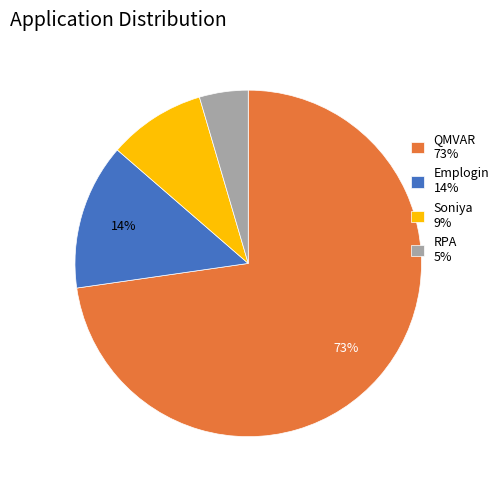

Combined, do Emplogin 14% and QMVAR 73% account for over 50%?

Yes